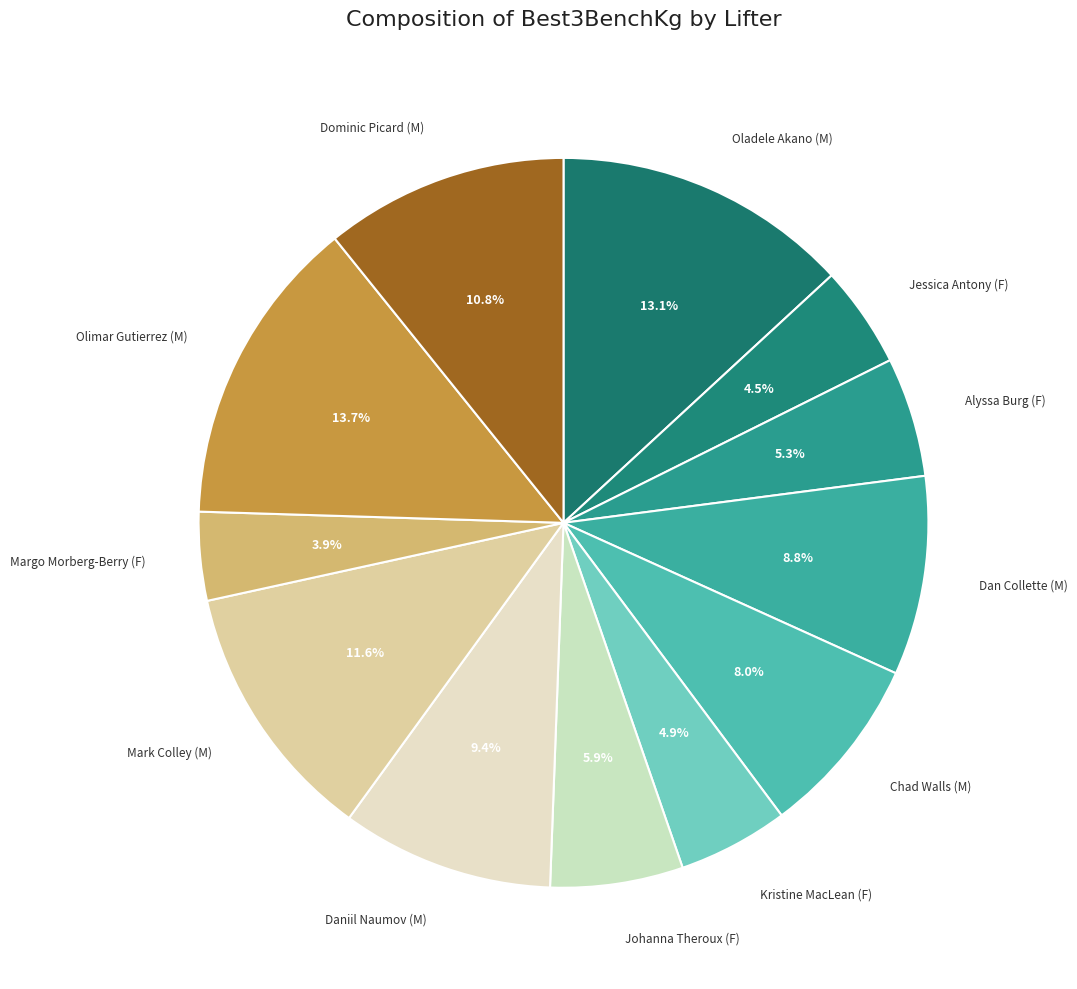

Does Margo Morberg-Berry (F) represent more than half of the total?

No